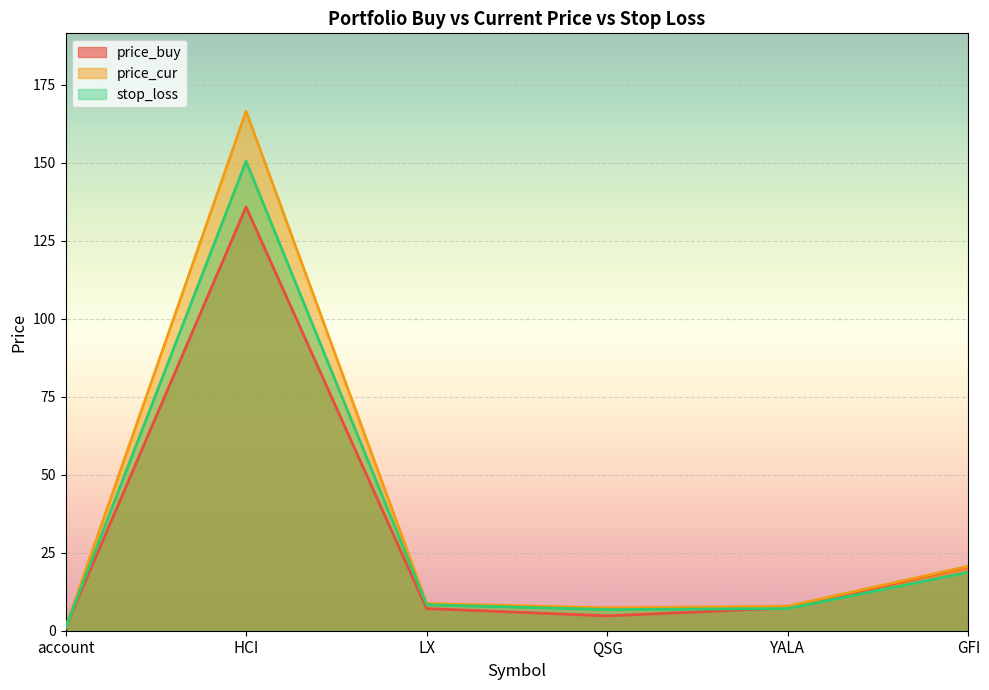

At which category does stop_loss reach its first local valley?

QSG